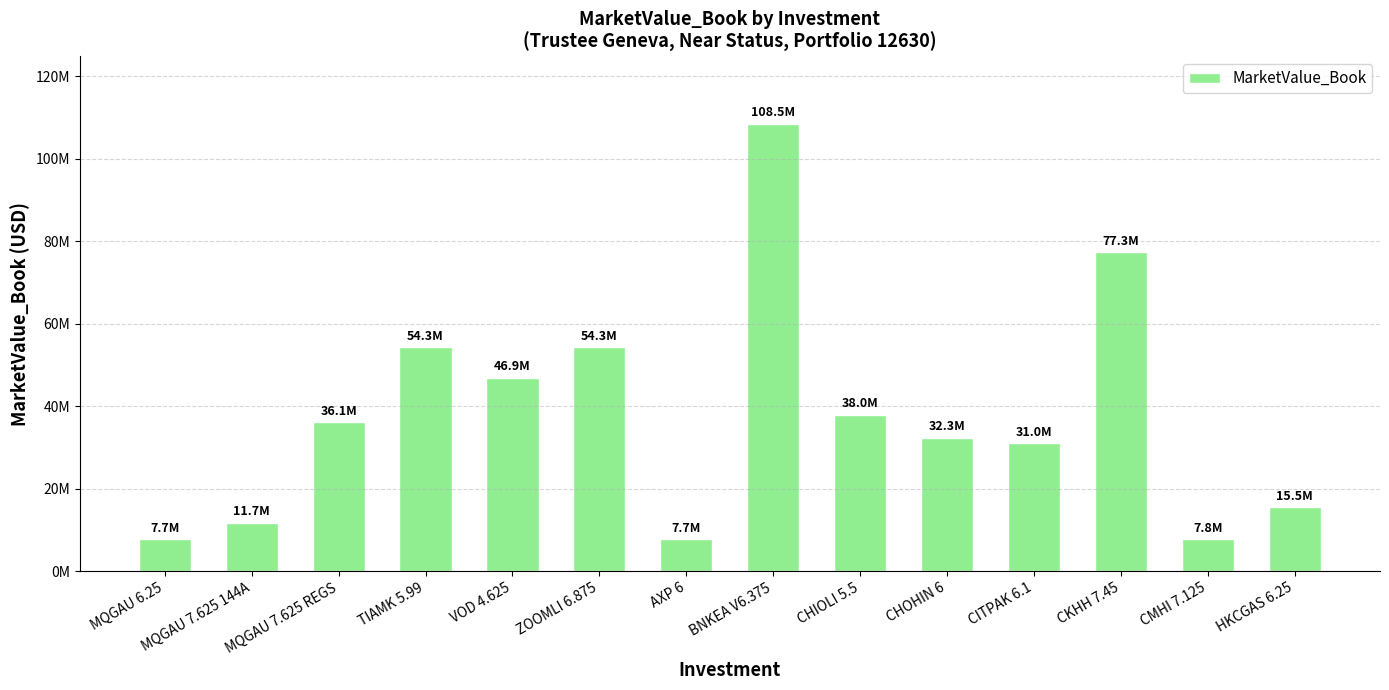

At which label does the data first exceed 36064269?

MQGAU 7.625 REGS